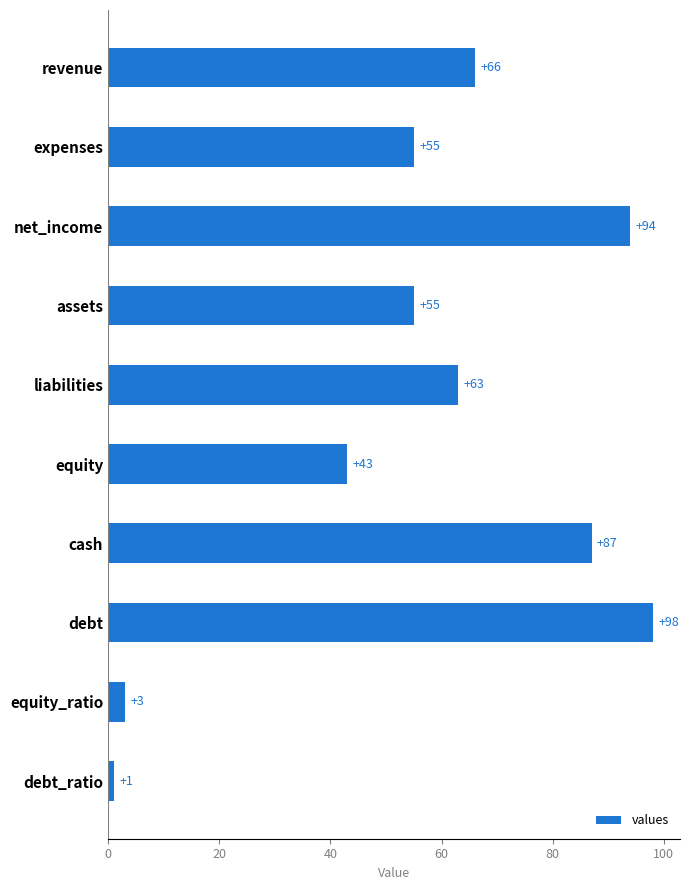

What is the difference between the second highest and minimum values?

93